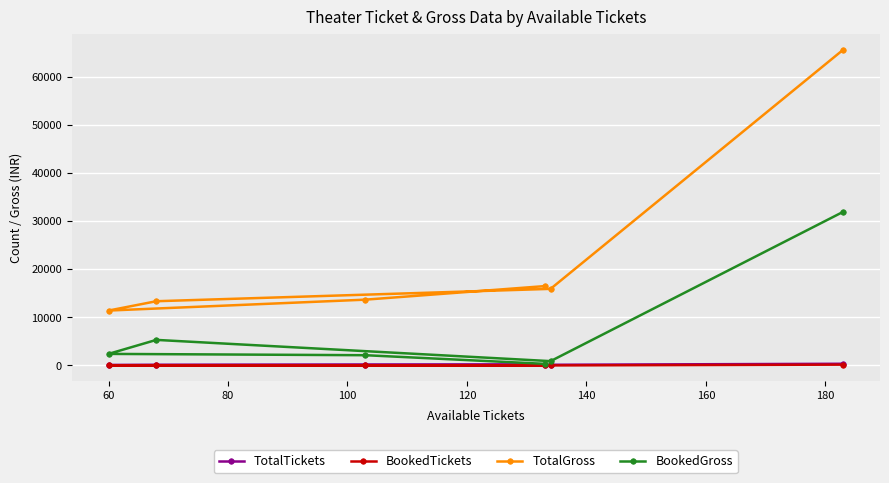

Which series has the widest spread of values?

TotalGross